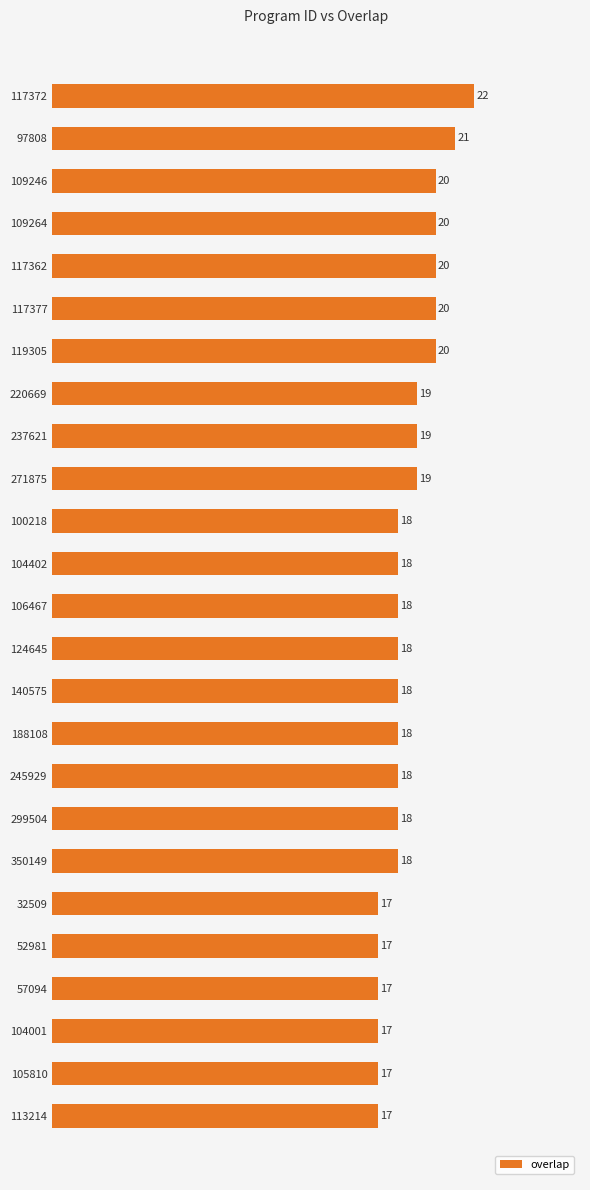

At which category does the chart reach its peak across all series?

117372